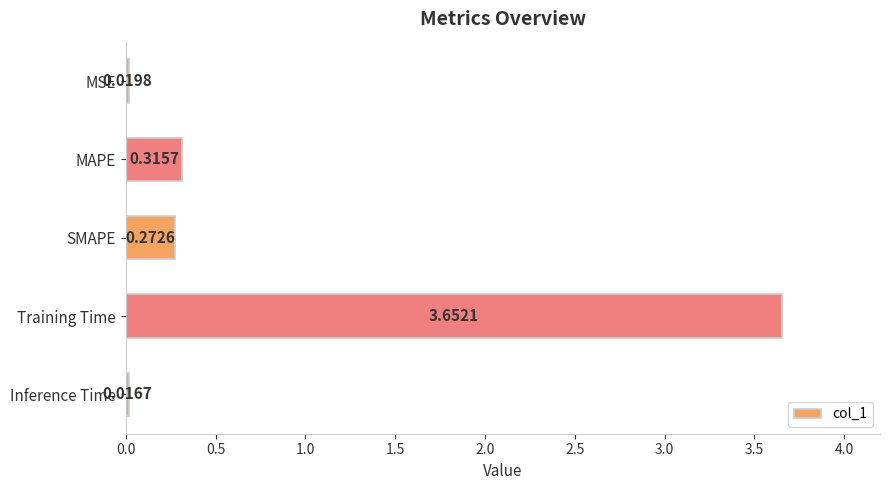

What is the change in value from SMAPE to Training Time?

+3.4